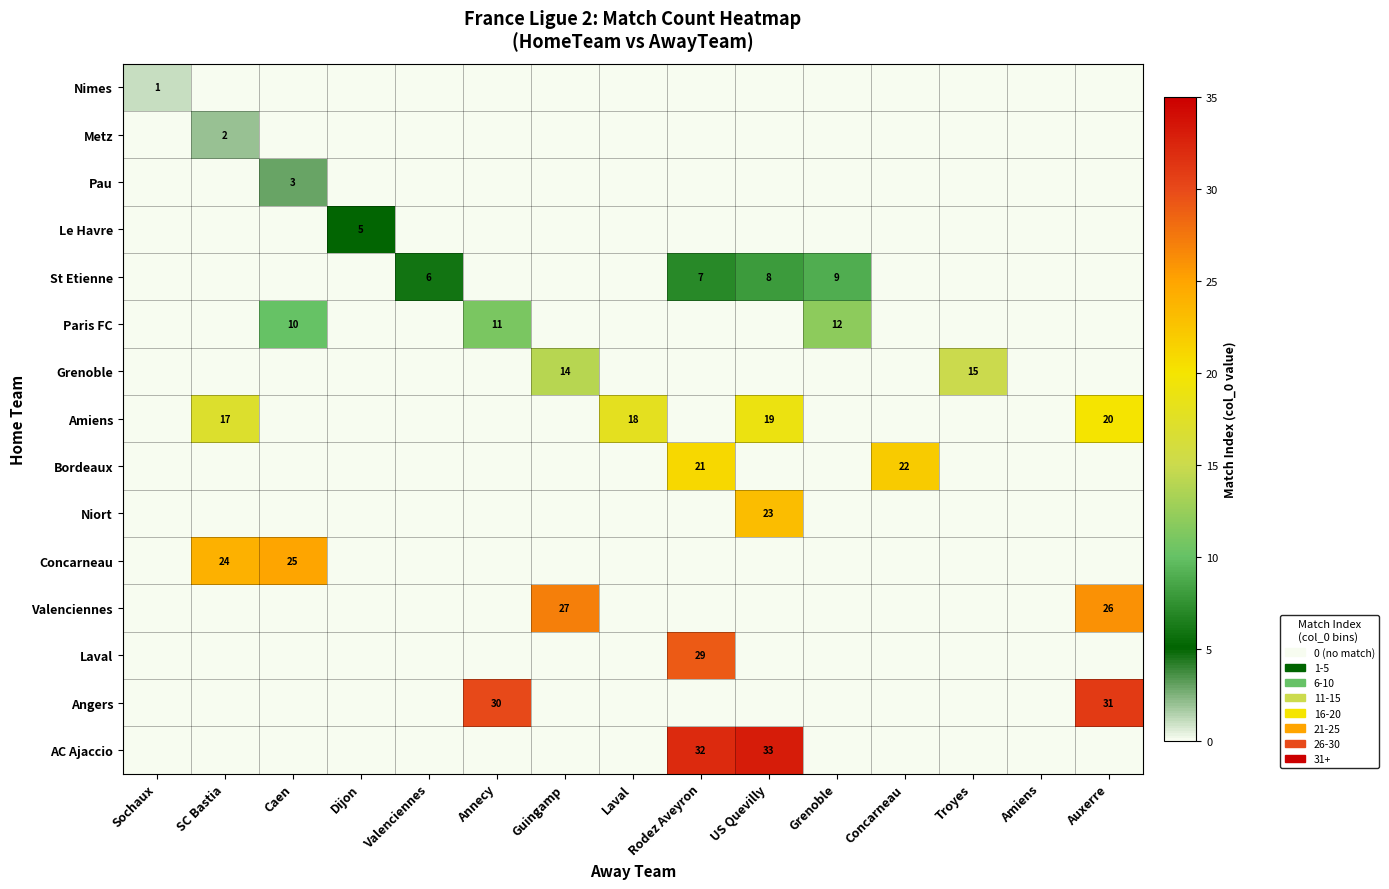

The value of St Etienne at Valenciennes is 6. True or false?

True